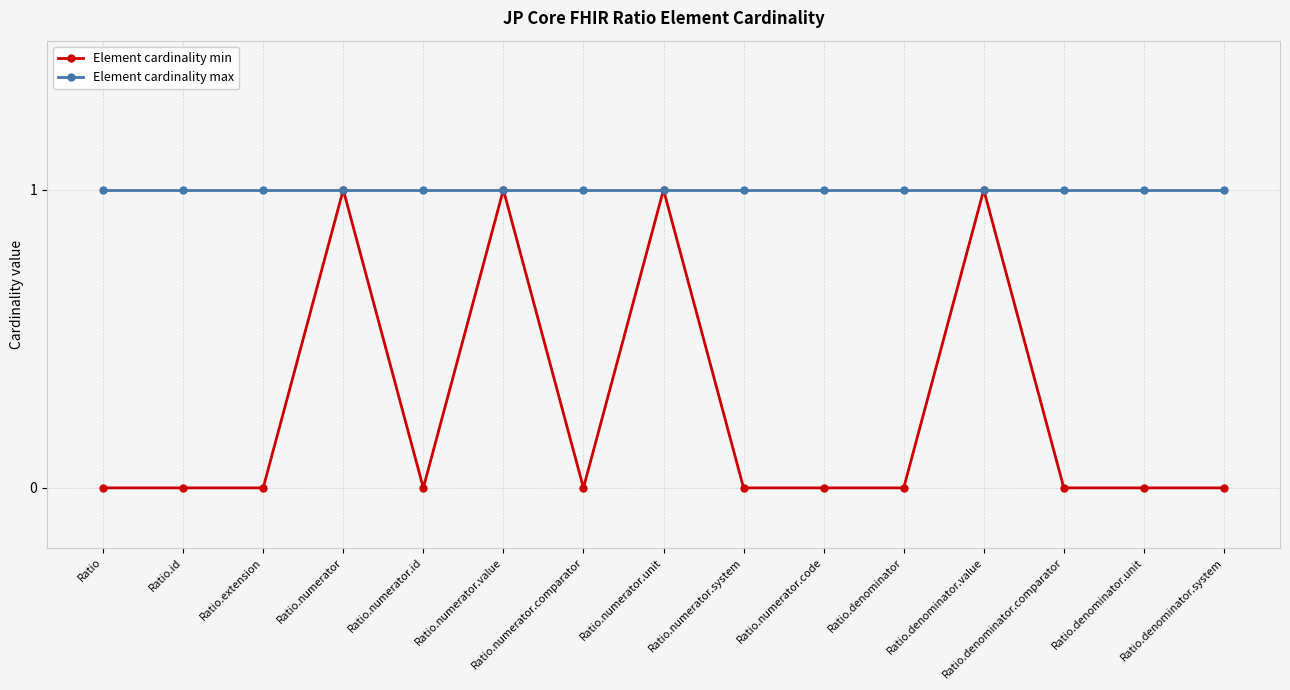

Which series has the largest total across all categories?

Element cardinality max